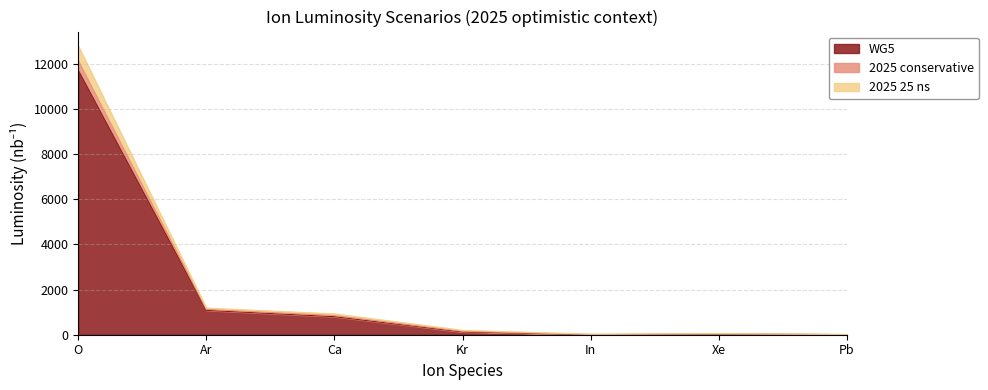

Reading right to left, transcribe all the data shown in this chart.

WG5: Pb=4.9	Xe=28.9	In=0.0	Kr=123.0	Ca=799.0	Ar=1080.0	O=11700.0
2025 conservative: Pb=11.7	Xe=50.8	In=25.2	Kr=193.9	Ca=920.7	Ar=1178.2	O=12780.5
2025 25 ns: Pb=8.0	Xe=38.2	In=10.7	Kr=152.4	Ca=847.4	Ar=1122.6	O=12129.6